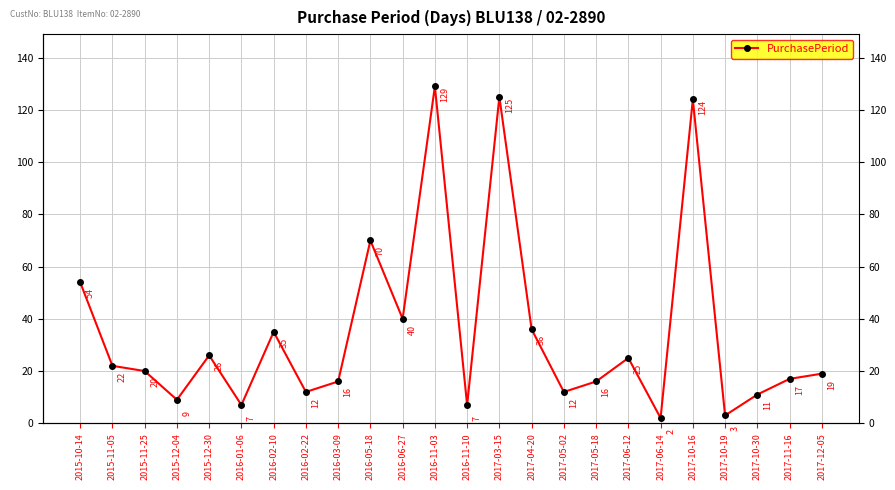

What is the smallest value displayed?

2